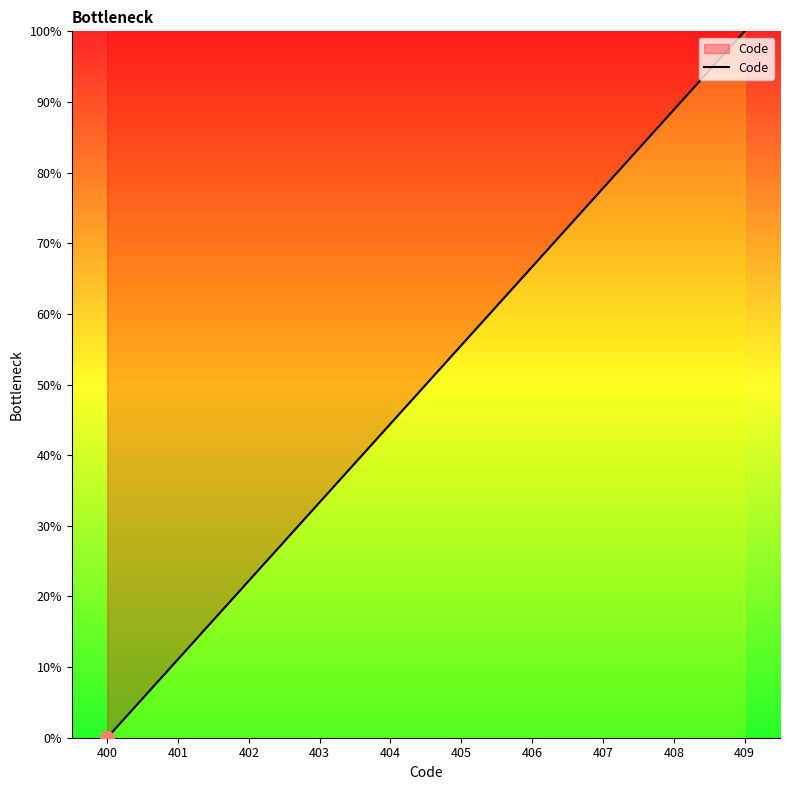

At which label does the data first exceed 55?

405